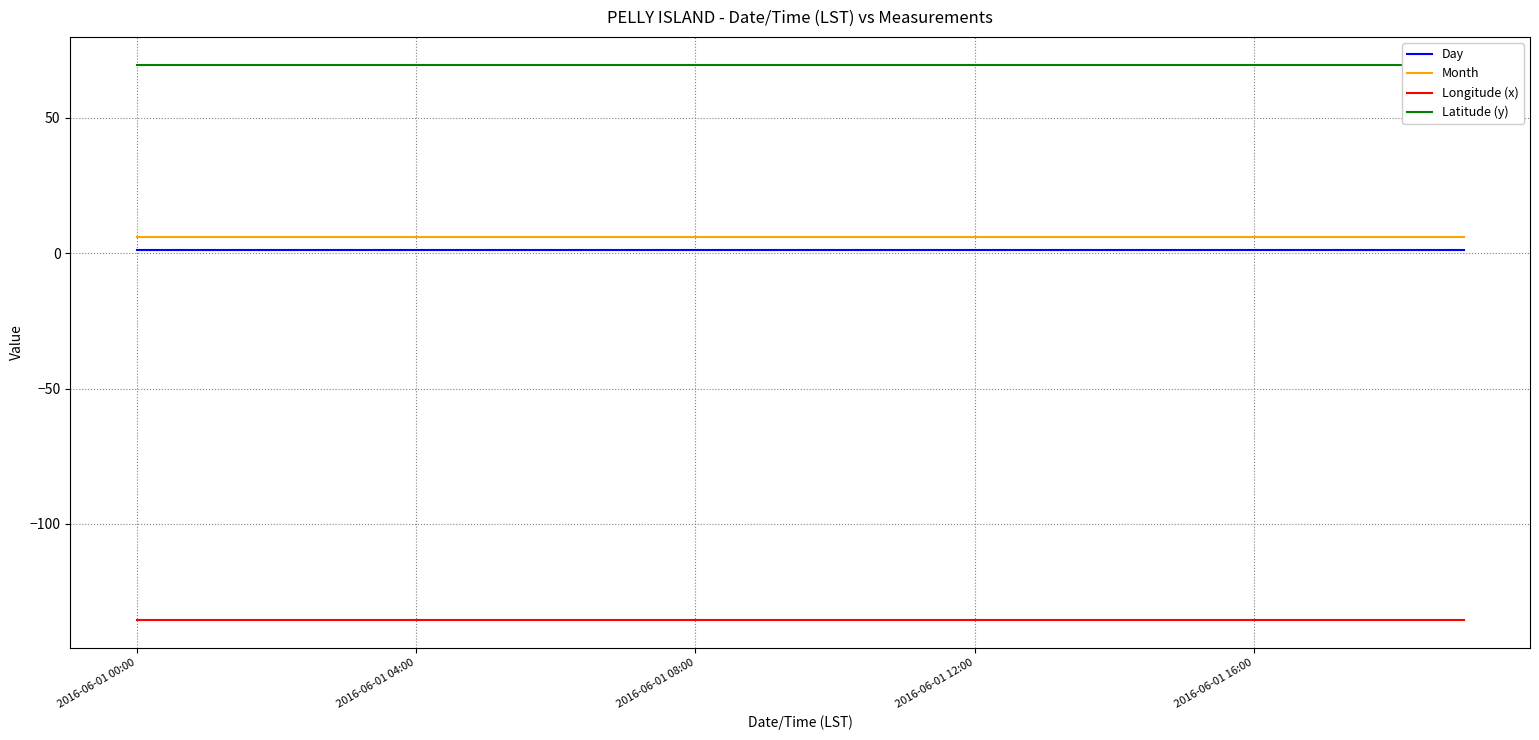

True or false: Latitude (y) and Longitude (x) cross at least once.

False